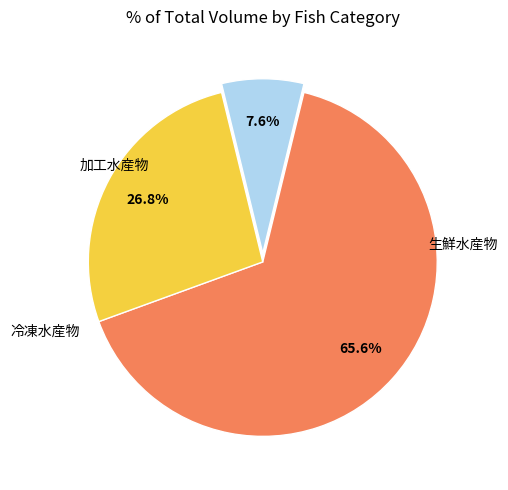

Does any single category account for the majority?

Yes